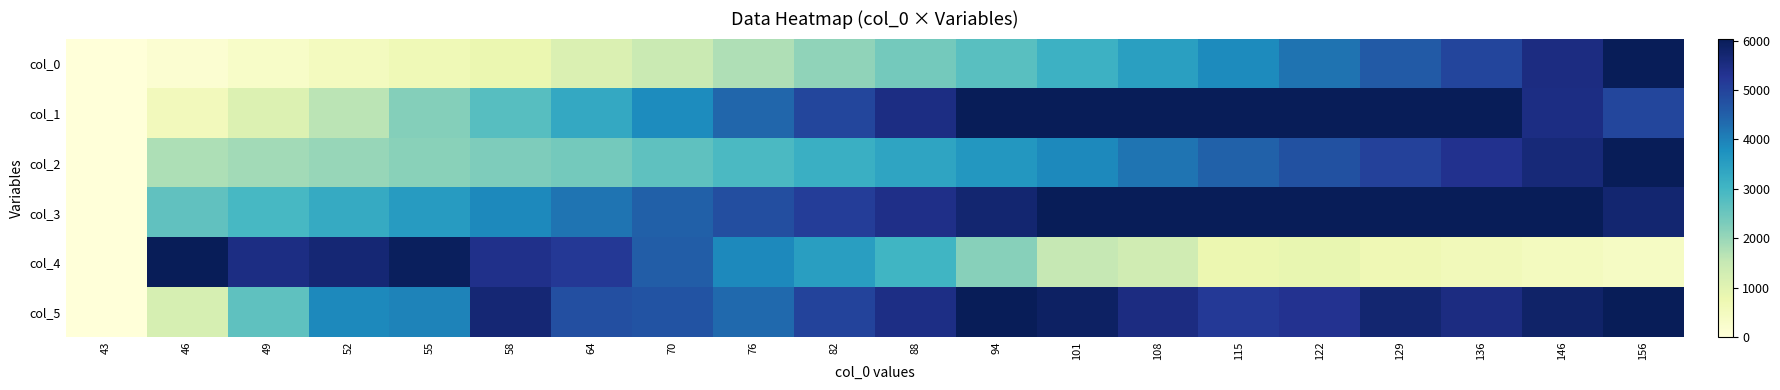

Reading right to left, extract all data points from this chart.

col_0: 156=1.0	146=0.9	136=0.8	129=0.8	122=0.7	115=0.6	108=0.6	101=0.5	94=0.5	88=0.4	82=0.3	76=0.3	70=0.2	64=0.2	58=0.1	55=0.1	52=0.1	49=0.1	46=0.0	43=0.0
col_1: 156=0.8	146=0.9	136=1.0	129=1.0	122=1.0	115=1.0	108=1.0	101=1.0	94=1.0	88=0.9	82=0.8	76=0.7	70=0.6	64=0.5	58=0.5	55=0.4	52=0.3	49=0.2	46=0.1	43=0.0
col_2: 156=1.0	146=0.9	136=0.9	129=0.8	122=0.8	115=0.7	108=0.7	101=0.6	94=0.6	88=0.6	82=0.5	76=0.5	70=0.4	64=0.4	58=0.4	55=0.4	52=0.3	49=0.3	46=0.3	43=0.0
col_3: 156=0.9	146=1.0	136=1.0	129=1.0	122=1.0	115=1.0	108=1.0	101=1.0	94=0.9	88=0.9	82=0.8	76=0.8	70=0.7	64=0.7	58=0.6	55=0.6	52=0.5	49=0.5	46=0.4	43=0.0
col_4: 156=0.1	146=0.1	136=0.1	129=0.1	122=0.1	115=0.1	108=0.2	101=0.2	94=0.4	88=0.5	82=0.6	76=0.6	70=0.8	64=0.9	58=0.9	55=1.0	52=0.9	49=0.9	46=1.0	43=0.0
col_5: 156=1.0	146=1.0	136=0.9	129=0.9	122=0.9	115=0.9	108=0.9	101=1.0	94=1.0	88=0.9	82=0.8	76=0.7	70=0.8	64=0.8	58=0.9	55=0.7	52=0.6	49=0.4	46=0.2	43=0.0